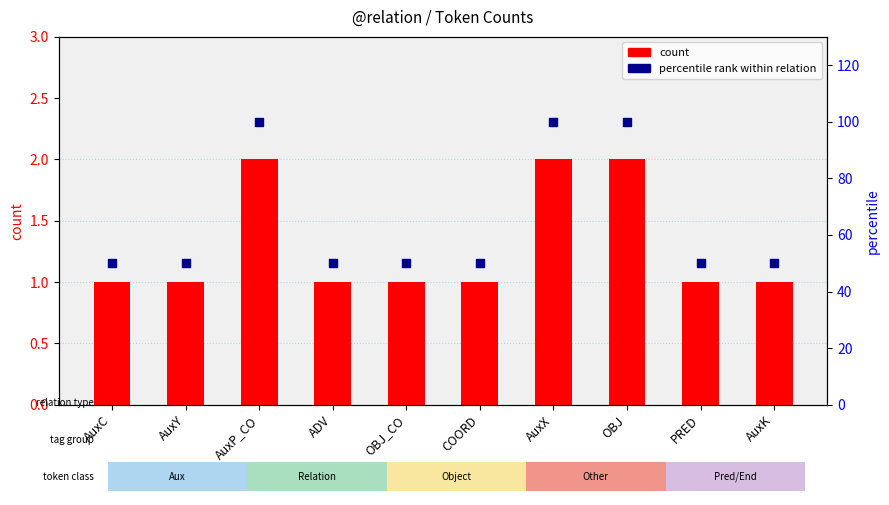

At how many categories does at least one series exceed 85?

3